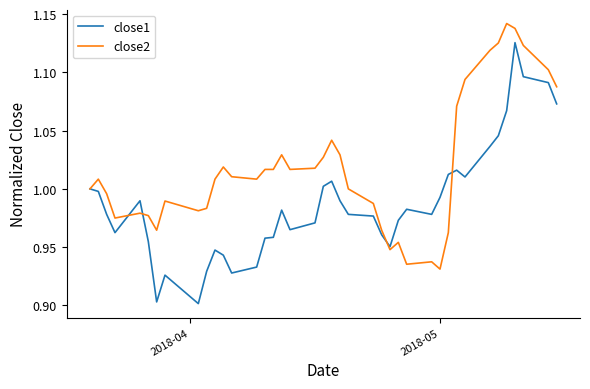

Rank the series by their average value, from lowest to highest.

close1, close2